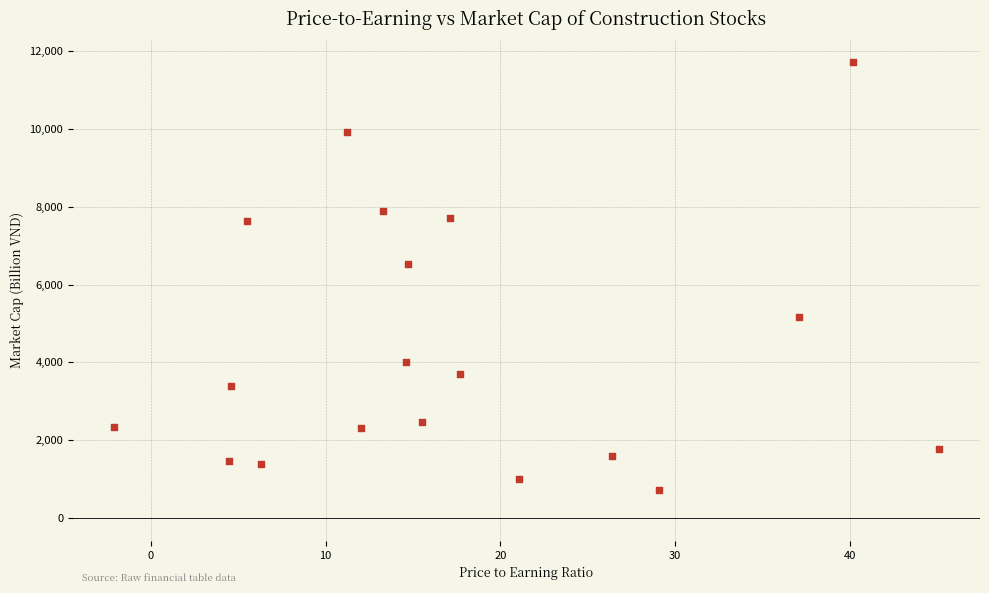

What is the range of Y values (max minus min)?

11005